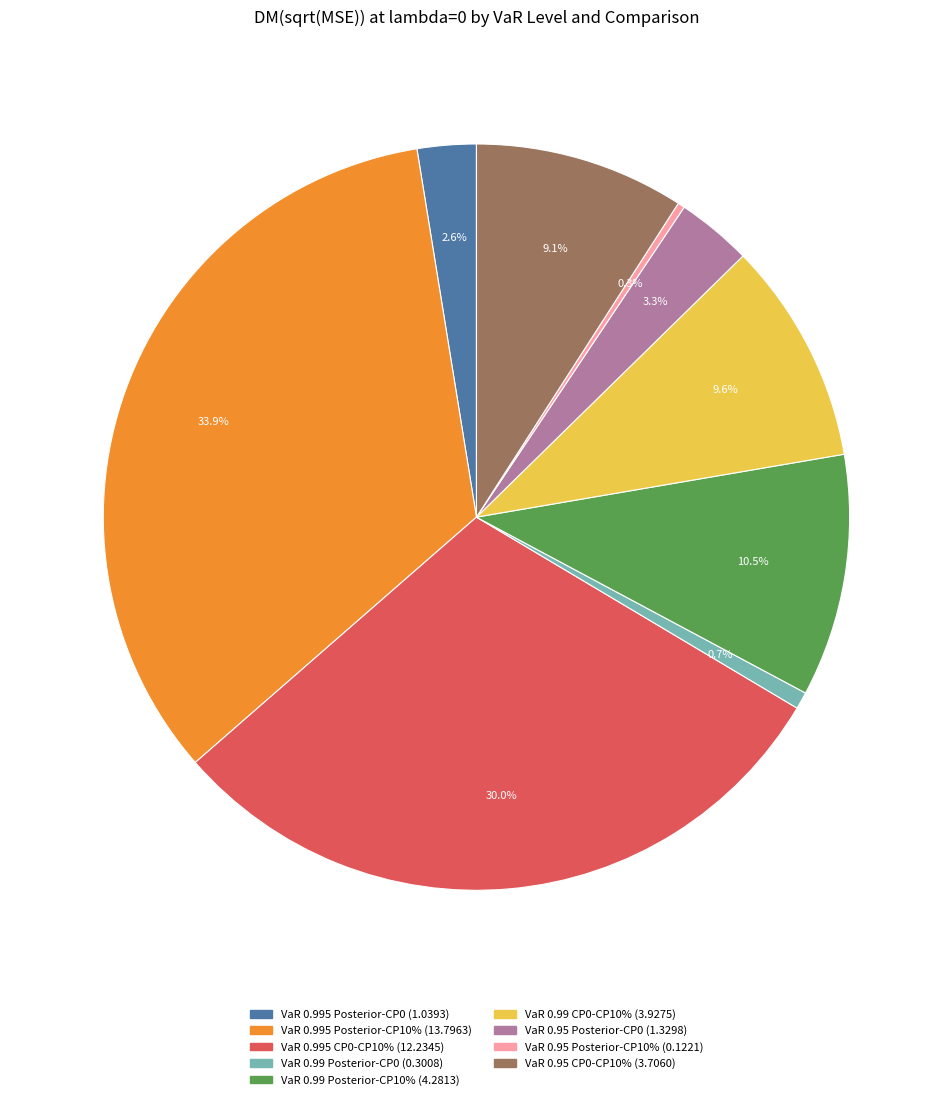

To the nearest percent, what percentage of the pie is VaR 0.99 Posterior-CP0?

1%